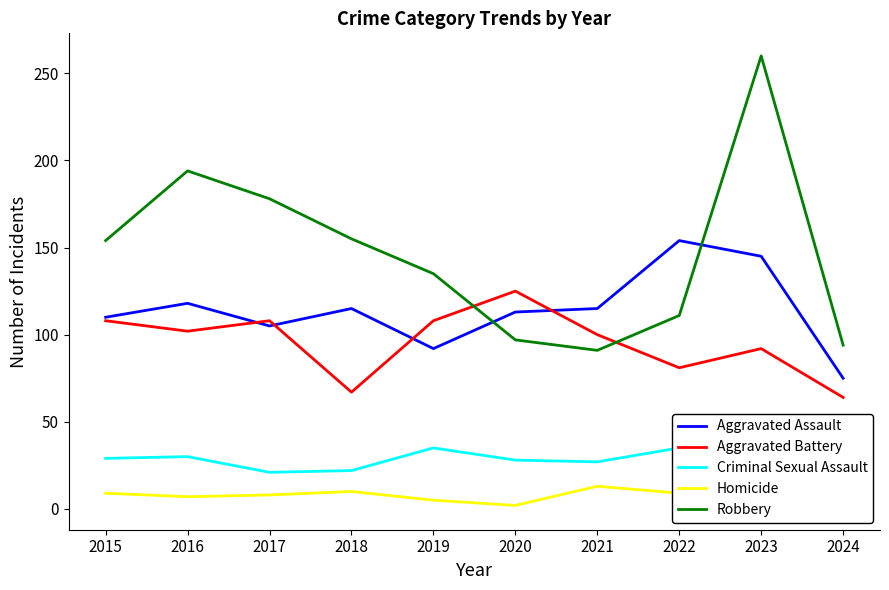

Does the chart have visible grid lines?

No